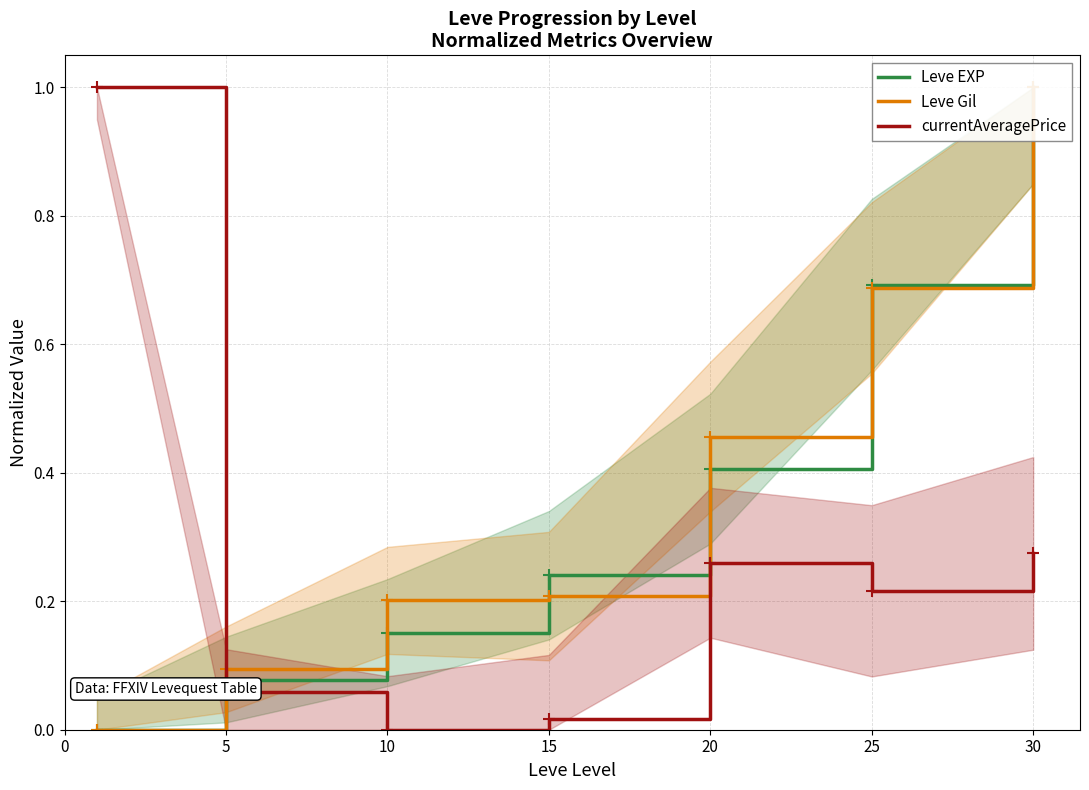

Is it true that Leve Gil equals 1.0 at 30?

True